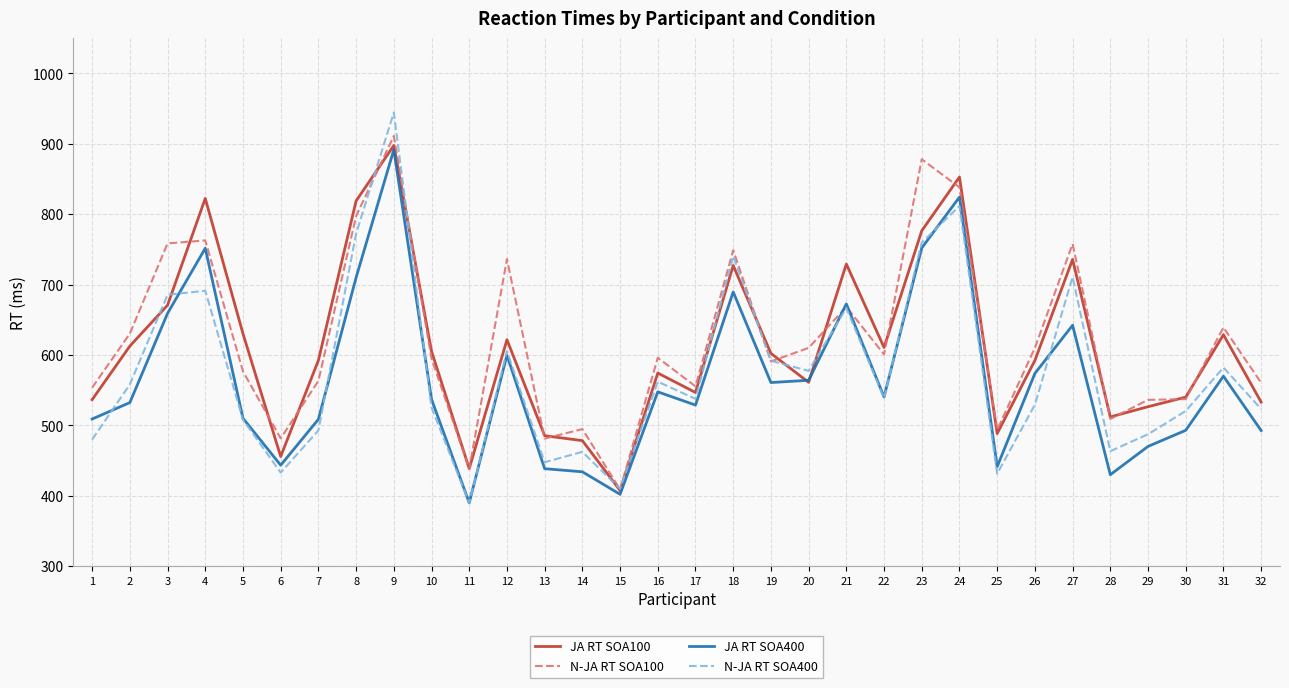

Is the value of N-JA RT SOA100 at 26 greater than the value of JA RT SOA400 at 2?

Yes